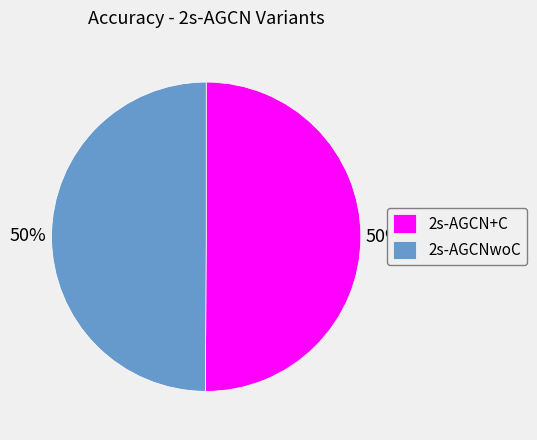

The 2s-AGCNwoC slice represents 50% of the pie. True or false?

True